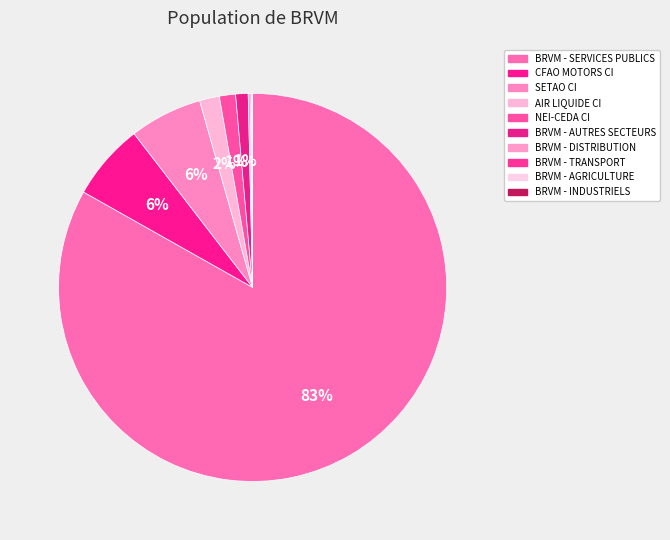

Rank the categories by value from highest to lowest.

BRVM - SERVICES PUBLICS, CFAO MOTORS CI, SETAO CI, AIR LIQUIDE CI, NEI-CEDA CI, BRVM - AUTRES SECTEURS, BRVM - DISTRIBUTION, BRVM - TRANSPORT, BRVM - AGRICULTURE, BRVM - INDUSTRIELS